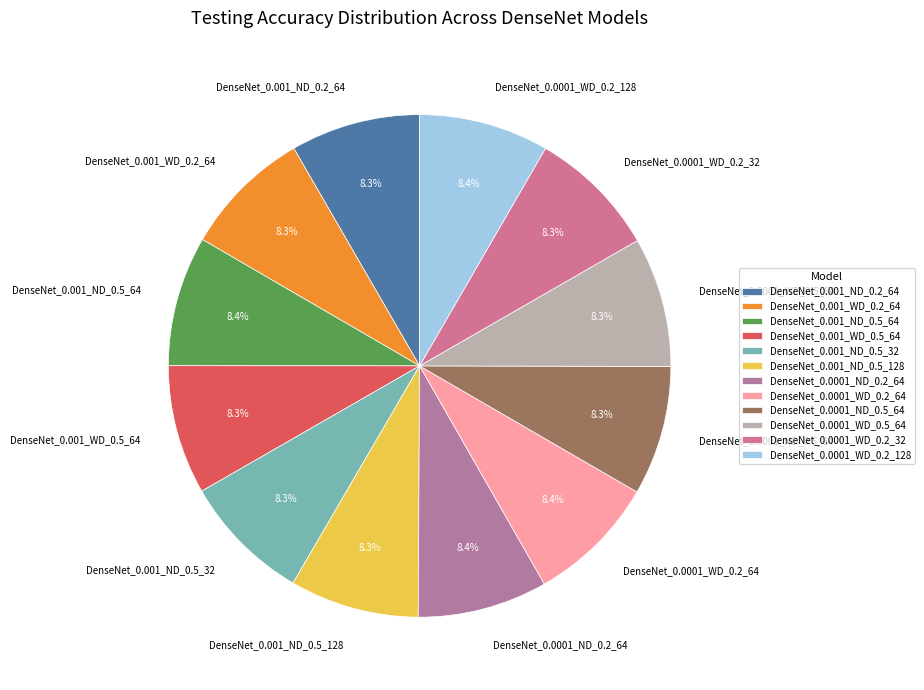

To the nearest percent, what is the combined percentage of DenseNet_0.001_WD_0.2_64 and DenseNet_0.0001_ND_0.5_64?

17%